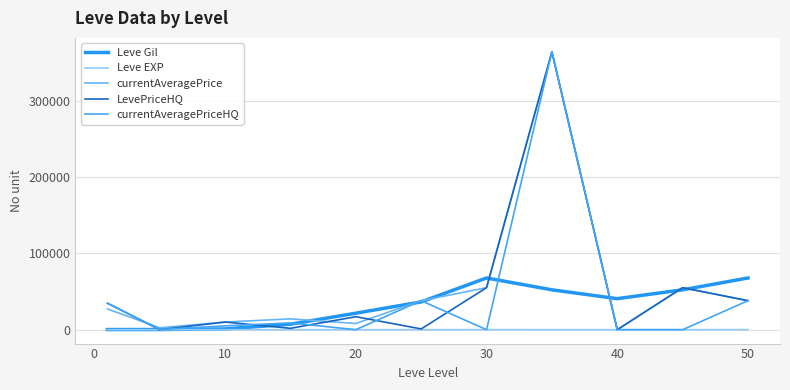

Does the chart display data point markers on the line(s)?

No